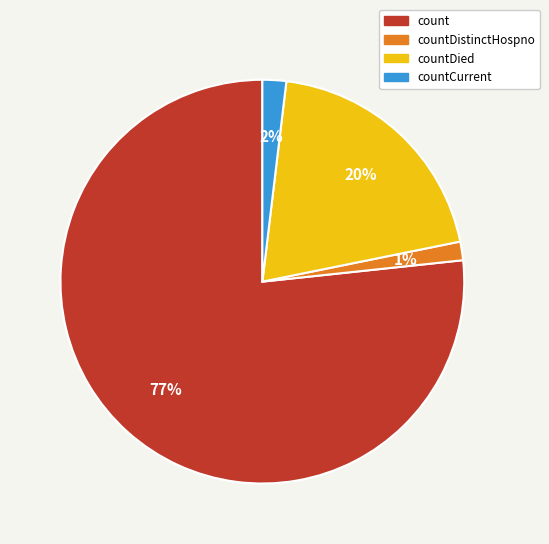

To the nearest percent, what is the combined percentage of countDistinctHospno and count?

78%